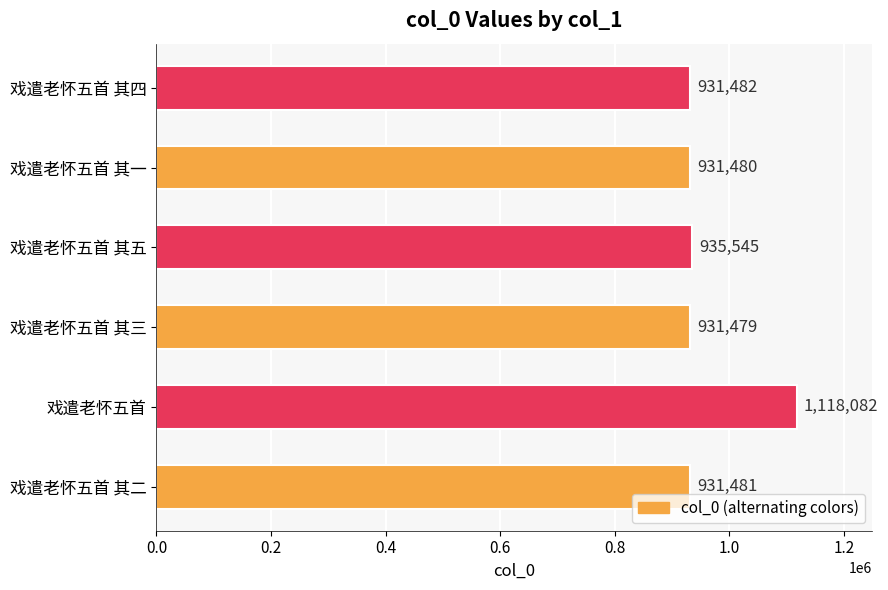

List the labels in order of value, largest first.

戏遣老怀五首, 戏遣老怀五首 其五, 戏遣老怀五首 其四, 戏遣老怀五首 其二, 戏遣老怀五首 其一, 戏遣老怀五首 其三